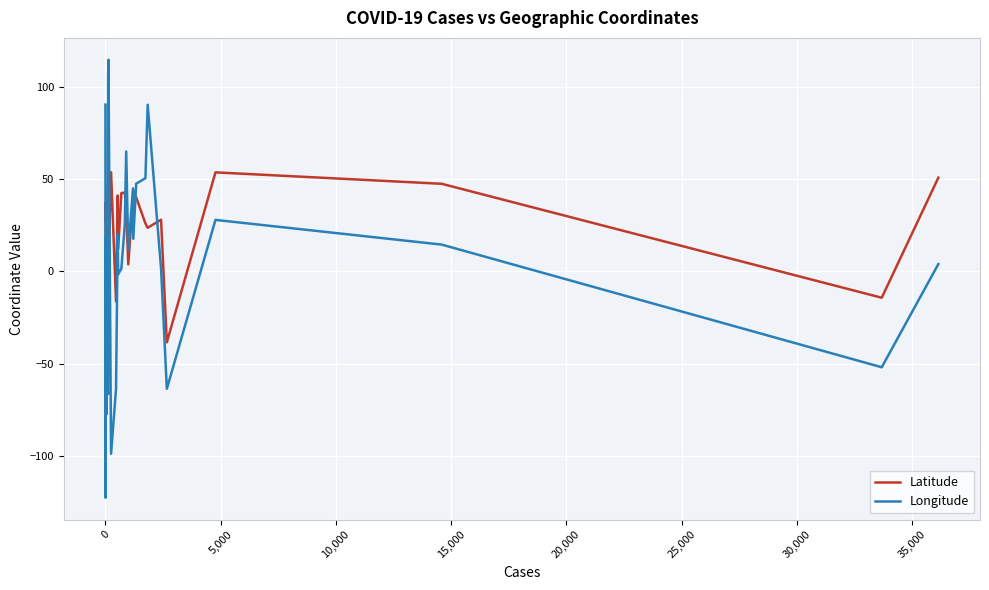

Rank the series by their maximum value, from highest to lowest.

Longitude, Latitude